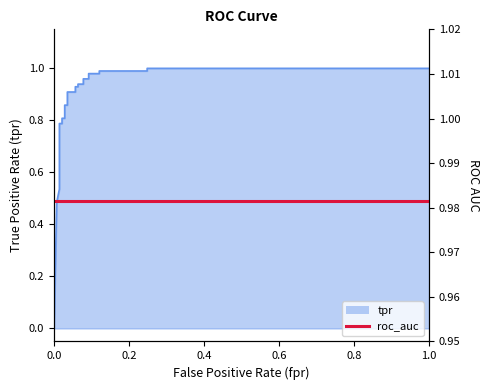

Approximately how many times larger is the value at 0.1205673758865248 compared to 1?

1.0